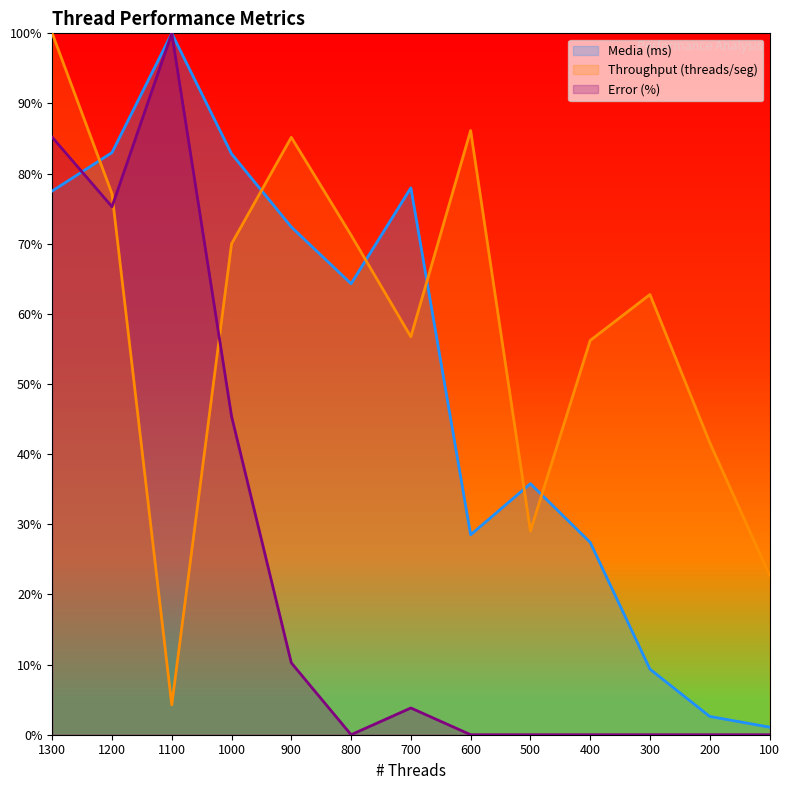

Reading left to right, extract all data points from this chart.

Media (ms): 77.5	83.0	100.0	82.8	72.4	64.3	78.0	28.5	35.8	27.4	9.4	2.6	1.1
Throughput (threads/seg): 100.0	77.1	4.3	70.0	85.2	71.2	56.7	86.1	29.0	56.2	62.8	41.7	22.8
Error (%): 85.2	75.3	100.0	45.4	10.2	0.0	3.8	0.0	0.0	0.0	0.0	0.0	0.0